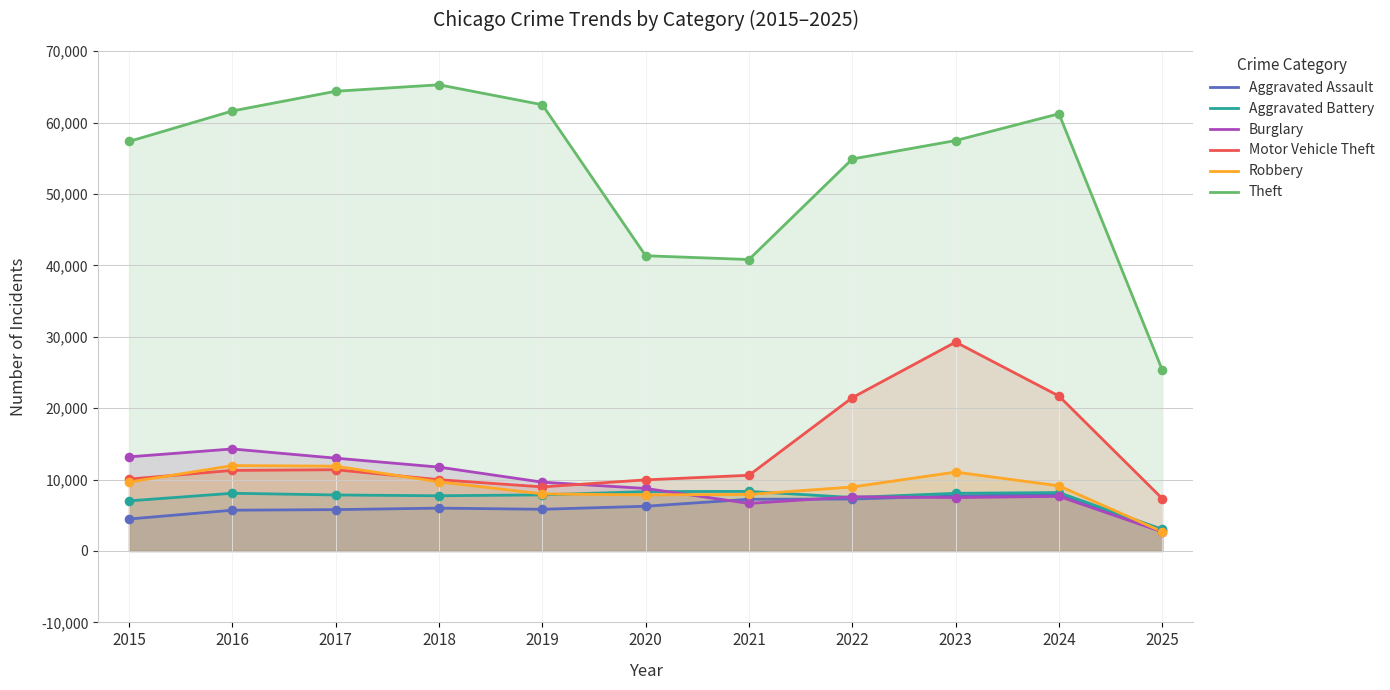

What are all the series names shown in the legend?

Aggravated Assault, Aggravated Battery, Burglary, Motor Vehicle Theft, Robbery, Theft